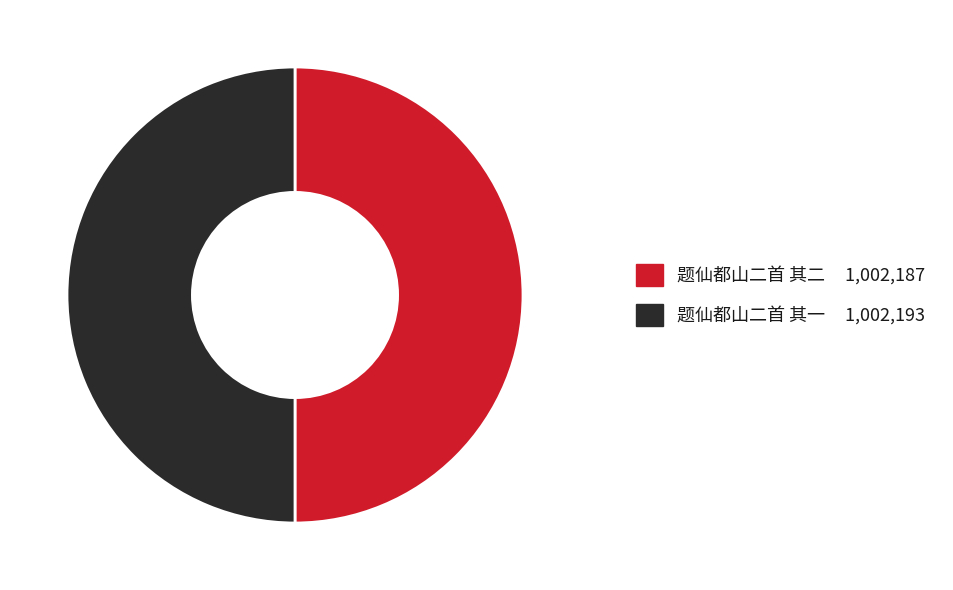

Combined, do 题仙都山二首 其二 and 题仙都山二首 其一 account for over 50%?

Yes